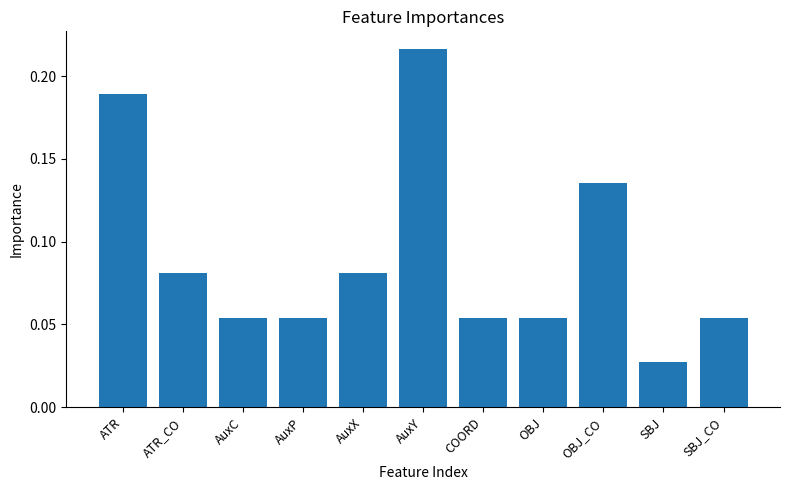

The chart shows a value of 0.3 at ATR. True or false?

False